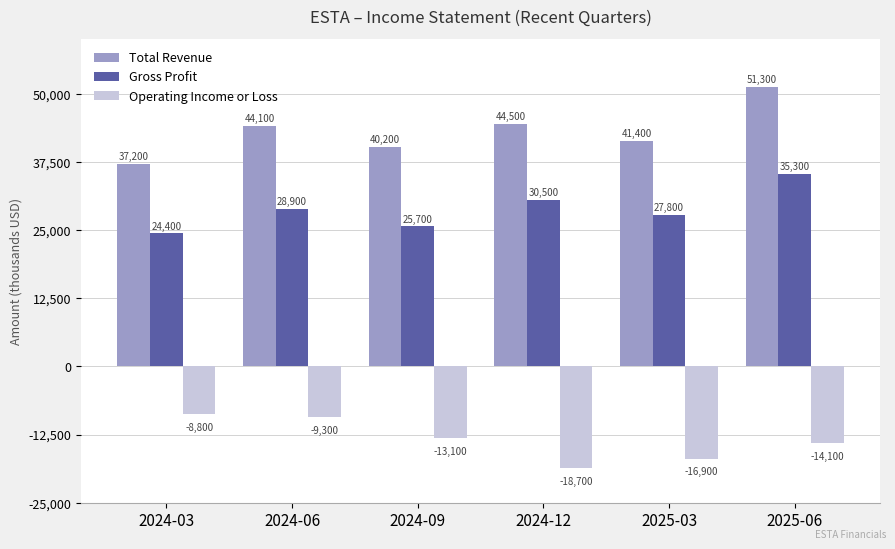

Is the value of Total Revenue at 2024-03 greater than the value of Operating Income or Loss at 2024-03?

Yes